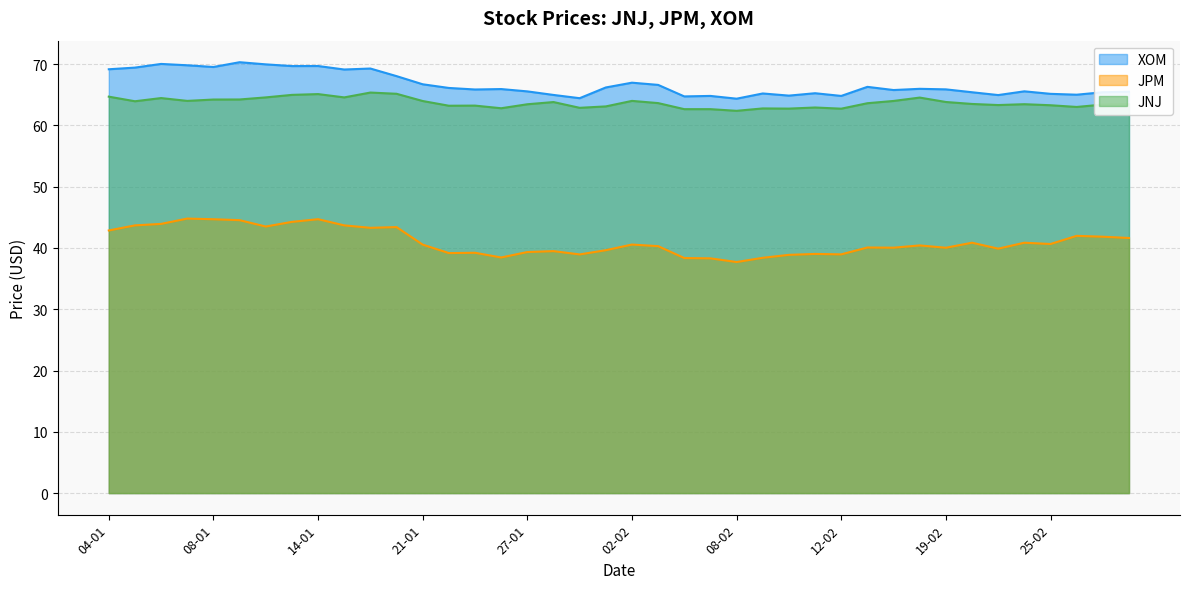

Which series has the widest spread of values?

JPM